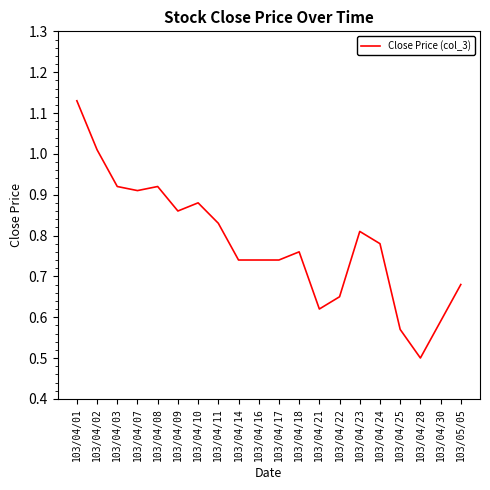

At which category does the chart reach its peak across all series?

103/04/01